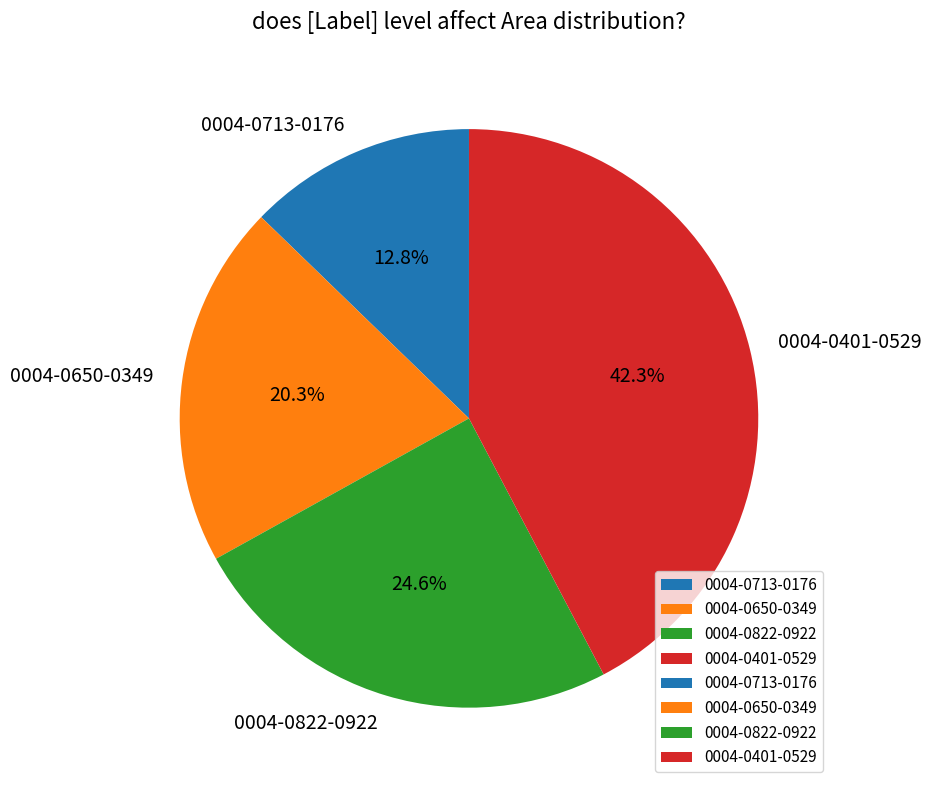

Does 0004-0822-0922 represent more than half of the total?

No